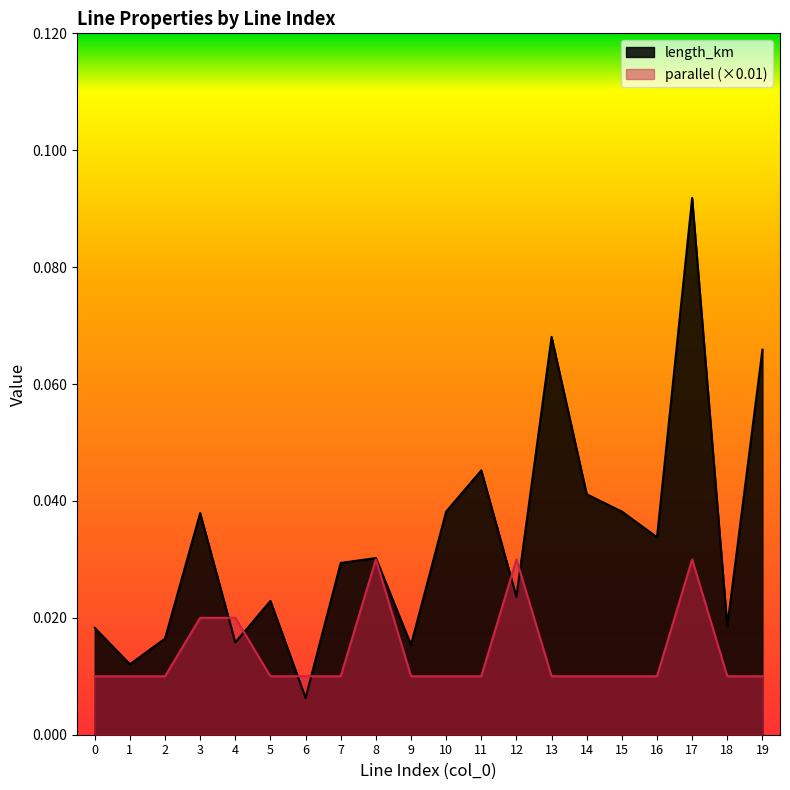

At 16, list the series in order from smallest to largest.

parallel (×0.01), length_km